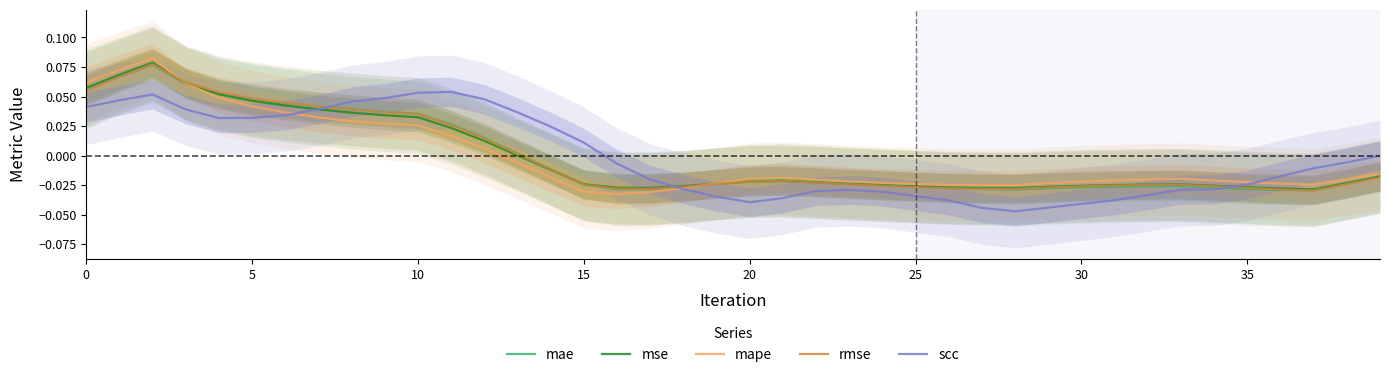

Rank the series by their maximum value, from highest to lowest.

mape, mse, rmse, mae, scc